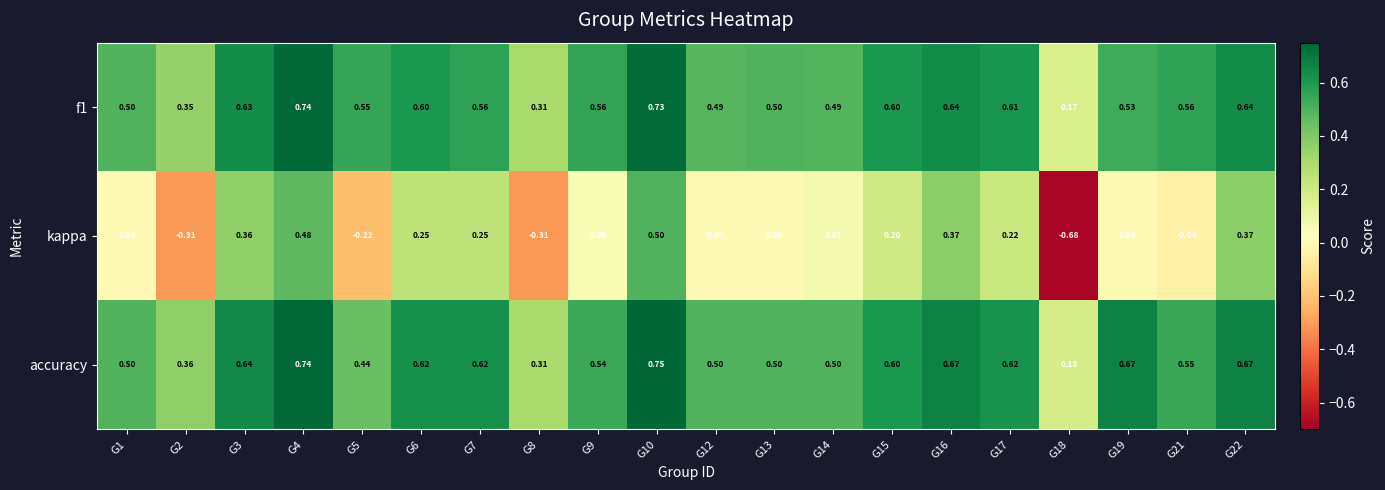

Which series has the largest total across all categories?

accuracy